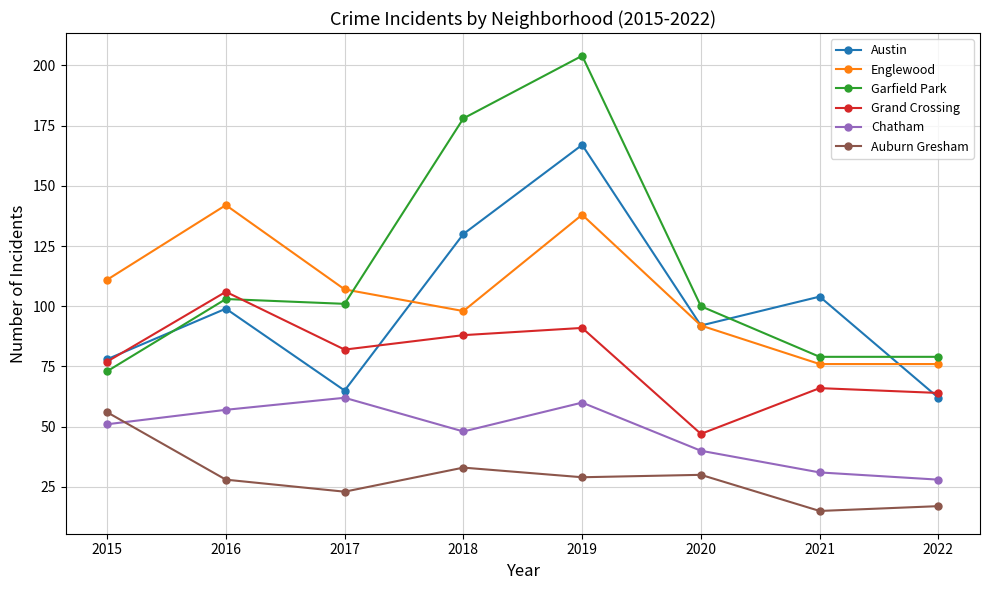

What is the total value across all series at 2016?

535